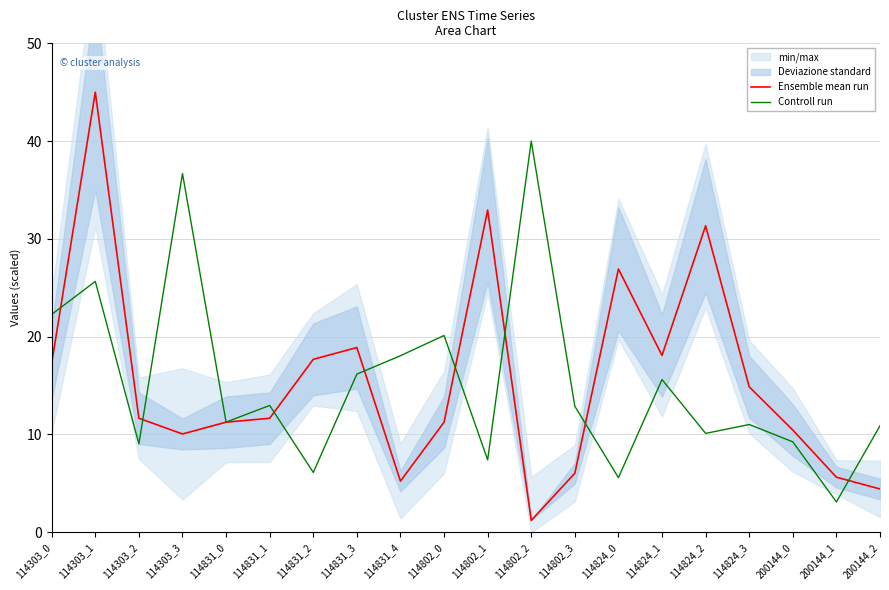

In Ensemble mean run, how many points are lower than both neighbors (excluding endpoints)?

4